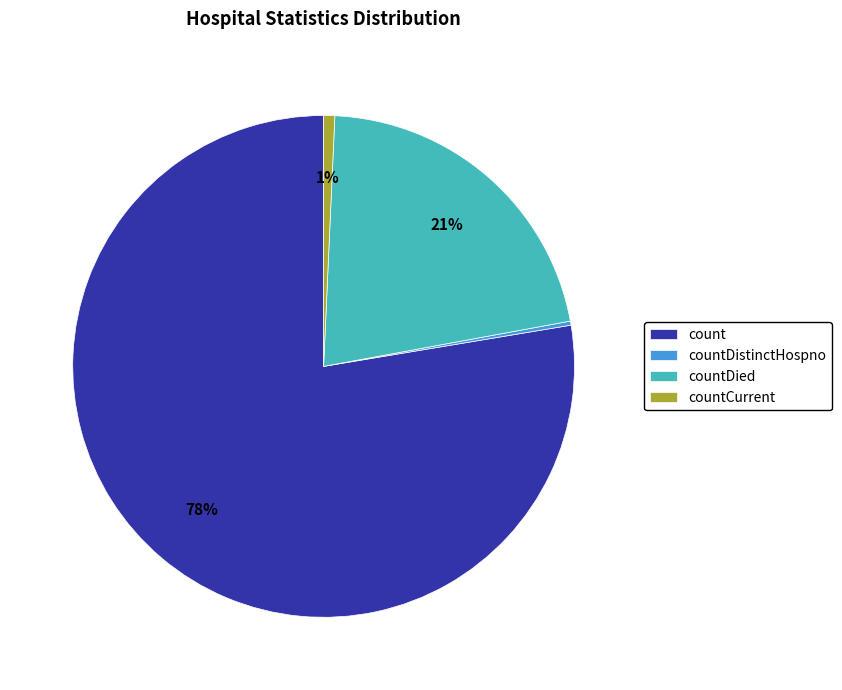

Which category accounts for the majority?

count